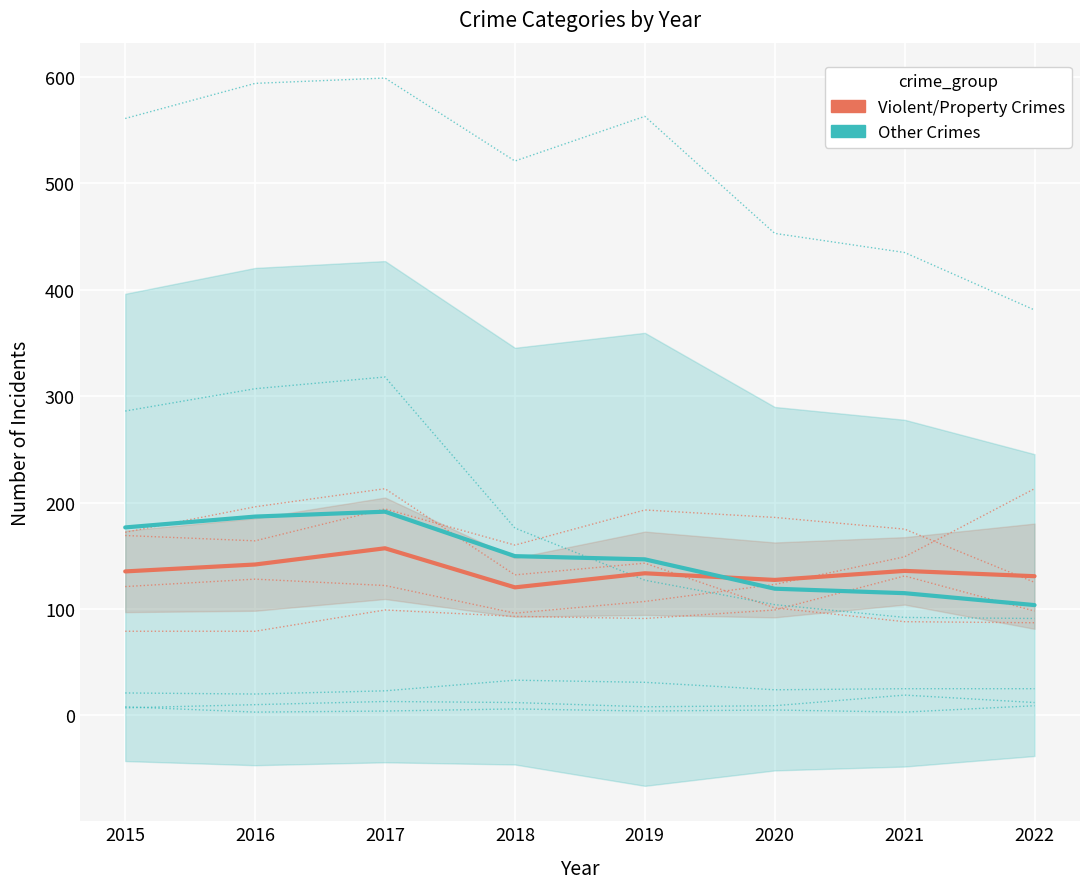

Is the value of Violent/Property Crimes (Group 1) at 2018 greater than the value of Other Crimes (Group 2) at 2021?

Yes